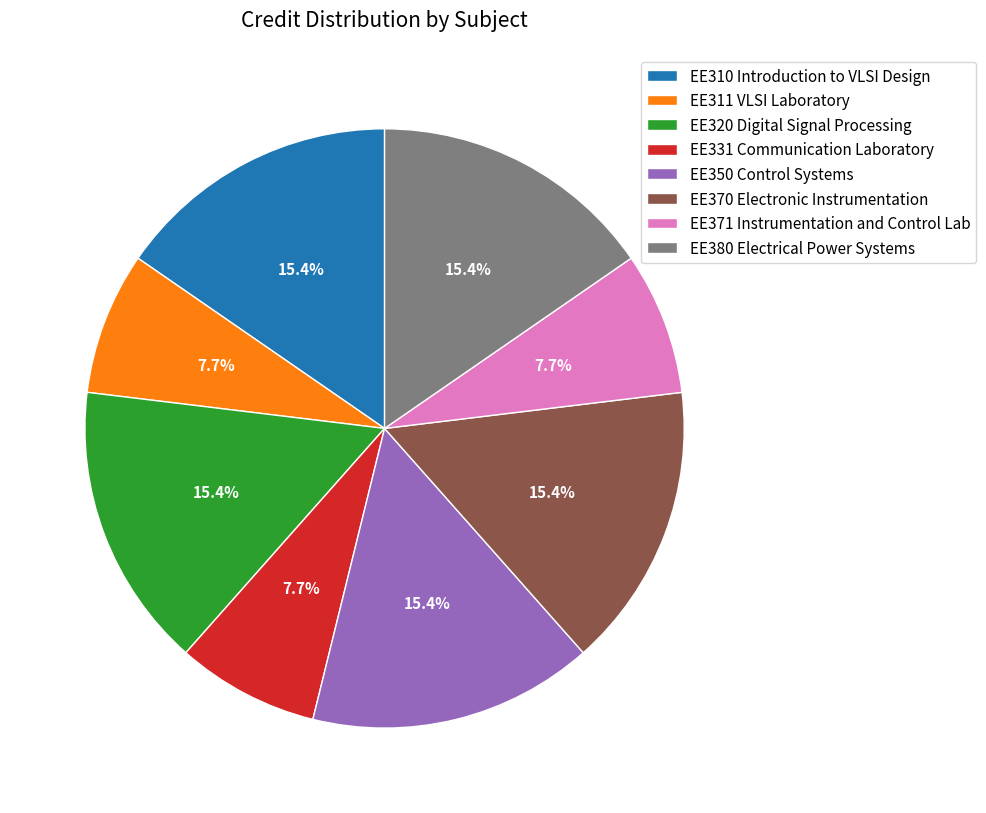

True or false: EE311 VLSI Laboratory accounts for 1% of the total.

False